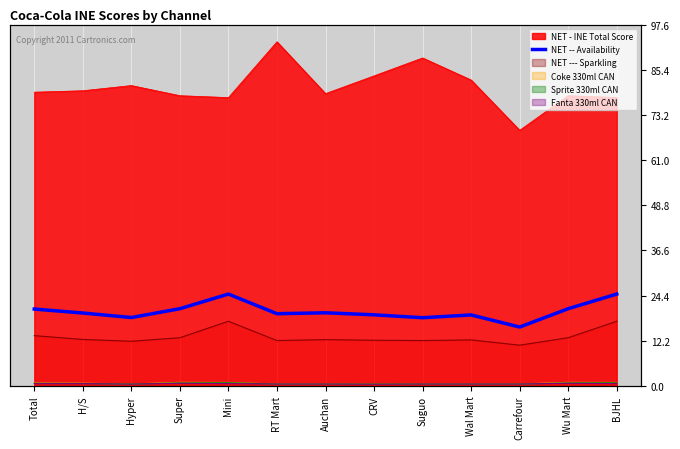

Reading left to right, what are all the values shown in this chart?

Total=20.8	H/S=19.7	Hyper=18.5	Super=20.9	Mini=24.8	RT Mart=19.5	Auchan=19.8	CRV=19.2	Suguo=18.4	Wal Mart=19.2	Carrefour=15.9	Wu Mart=20.9	BJHL=24.8